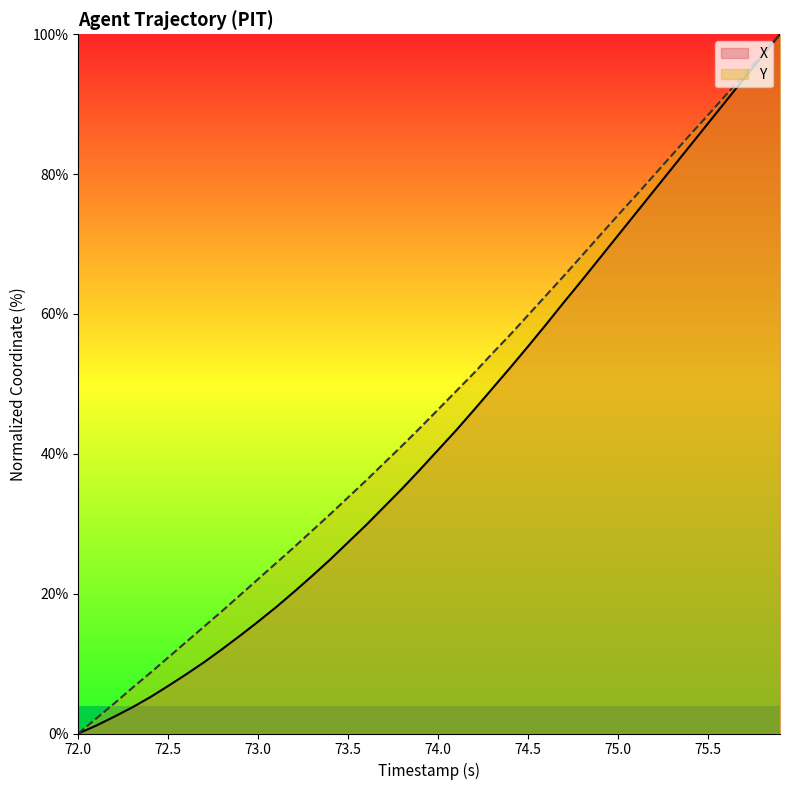

The Y series shows 5.1 at 72.5. True or false?

False